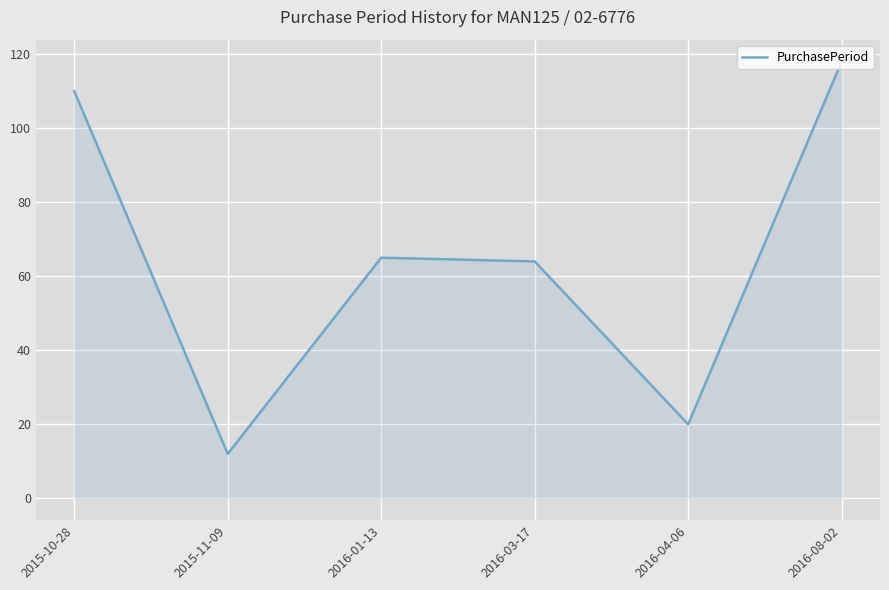

The chart shows a value of 32 at 2016-04-06. True or false?

False